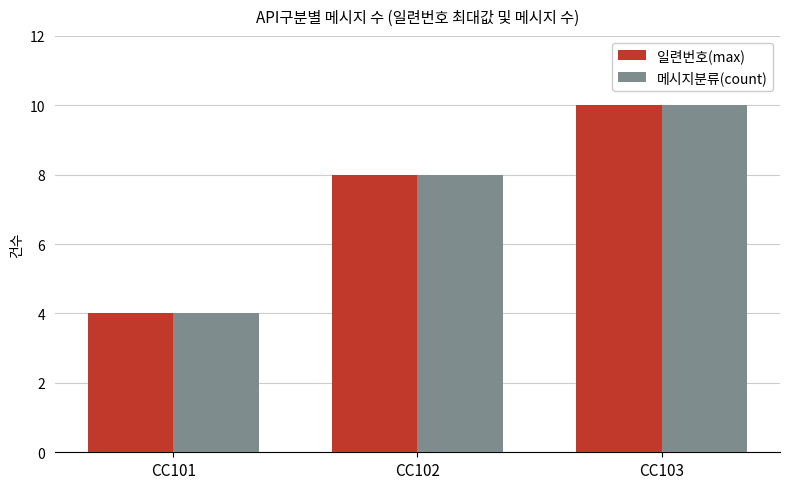

What is the difference between the 메시지분류(count) values at CC101 and CC103?

6